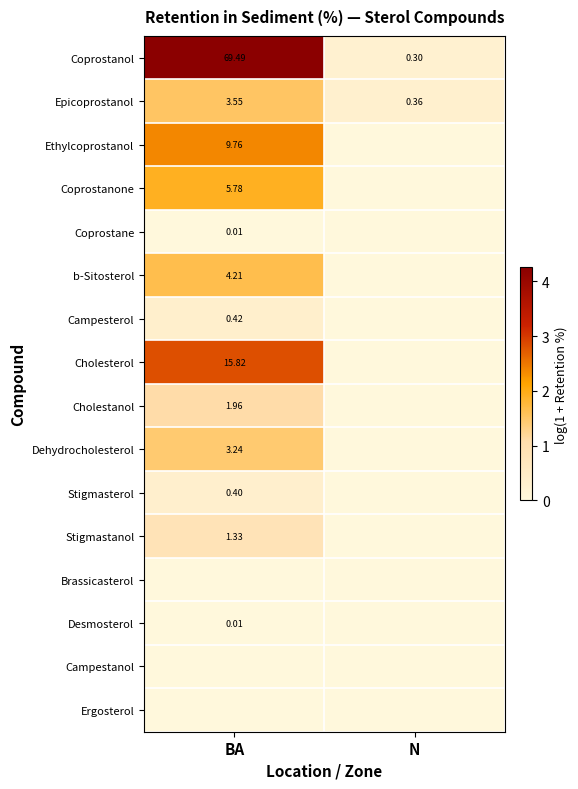

Is it true that Cholestanol equals 0.6 at N?

False